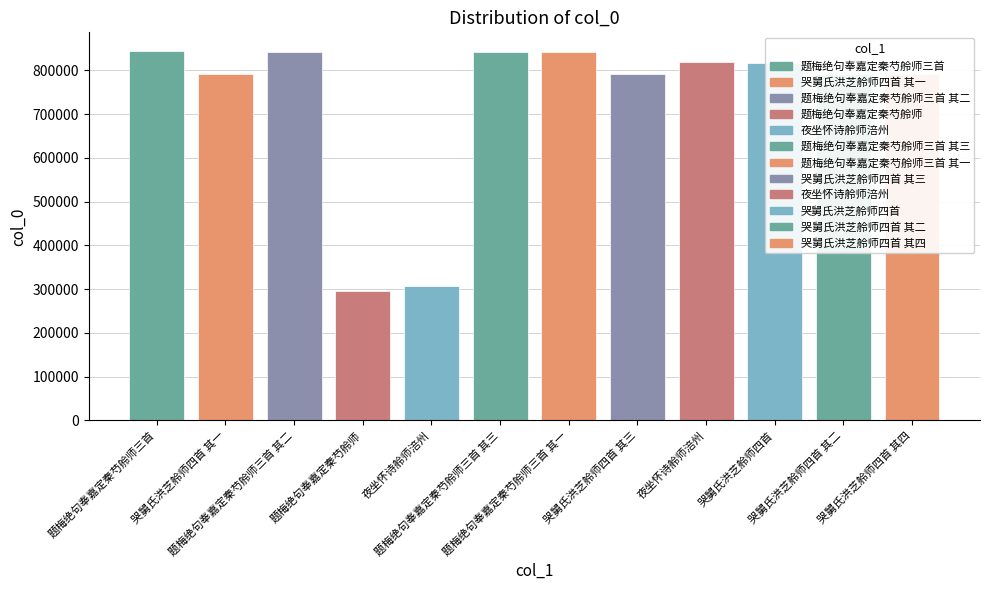

Which category has the highest value across all series?

题梅绝句奉嘉定秦芍舲师三首